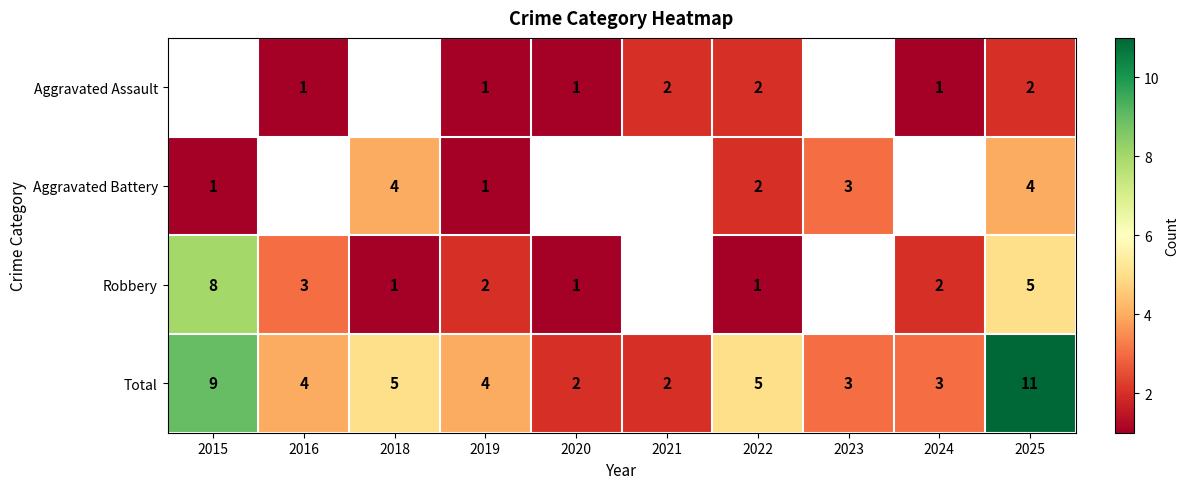

What is the difference between the highest and lowest values at 2022?

4